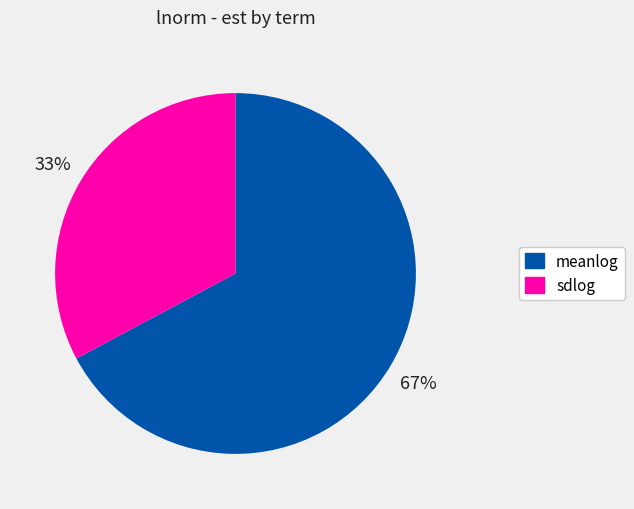

The meanlog slice represents 67% of the pie. True or false?

True